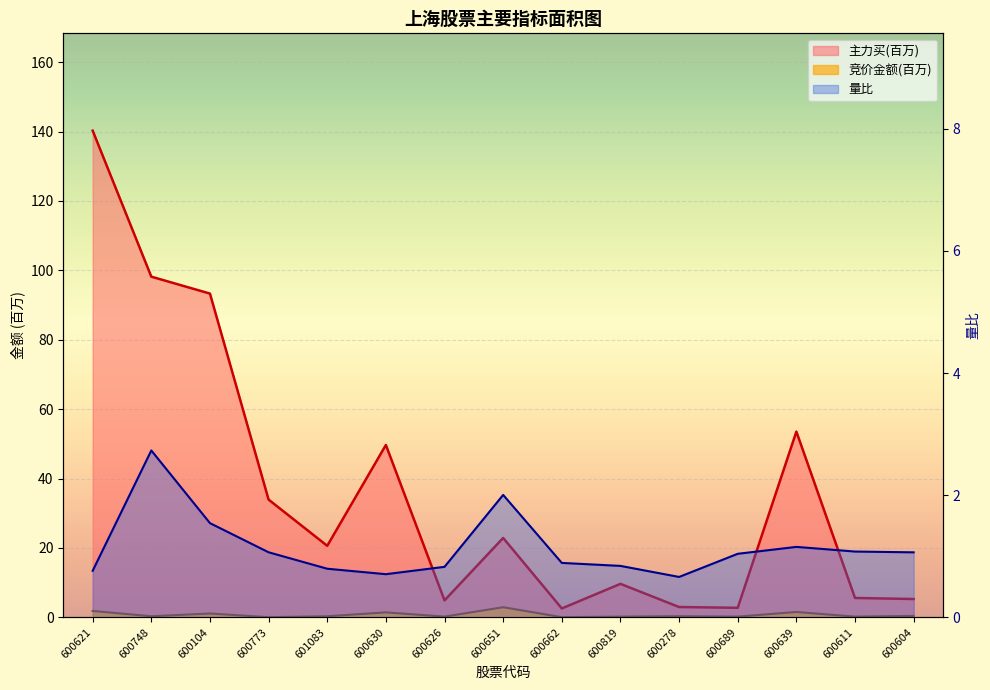

Reading left to right, list all the values displayed in this chart.

竞价金额: 600621=1.8	600748=0.3	600104=1.1	600773=0.0	601083=0.3	600630=1.4	600626=0.2	600651=2.9	600662=0.0	600819=0.2	600278=0.3	600689=0.2	600639=1.5	600611=0.2	600604=0.4
主力买: 600621=140.3	600748=98.2	600104=93.3	600773=33.9	601083=20.6	600630=49.7	600626=4.9	600651=22.9	600662=2.6	600819=9.6	600278=3.0	600689=2.7	600639=53.5	600611=5.6	600604=5.3
量比: 600621=0.8	600748=2.7	600104=1.5	600773=1.1	601083=0.8	600630=0.7	600626=0.8	600651=2.0	600662=0.9	600819=0.8	600278=0.7	600689=1.0	600639=1.2	600611=1.1	600604=1.1